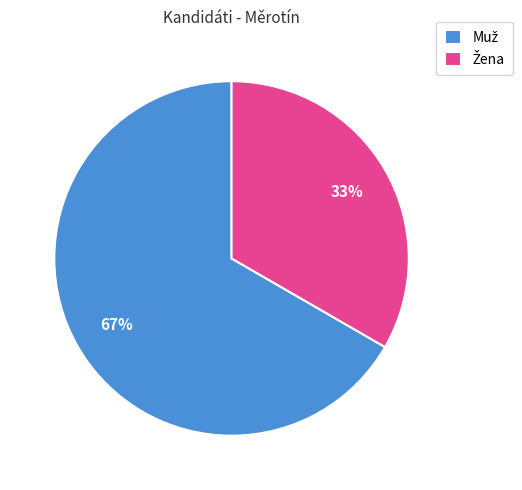

Is there any slice that represents more than half of the pie?

Yes